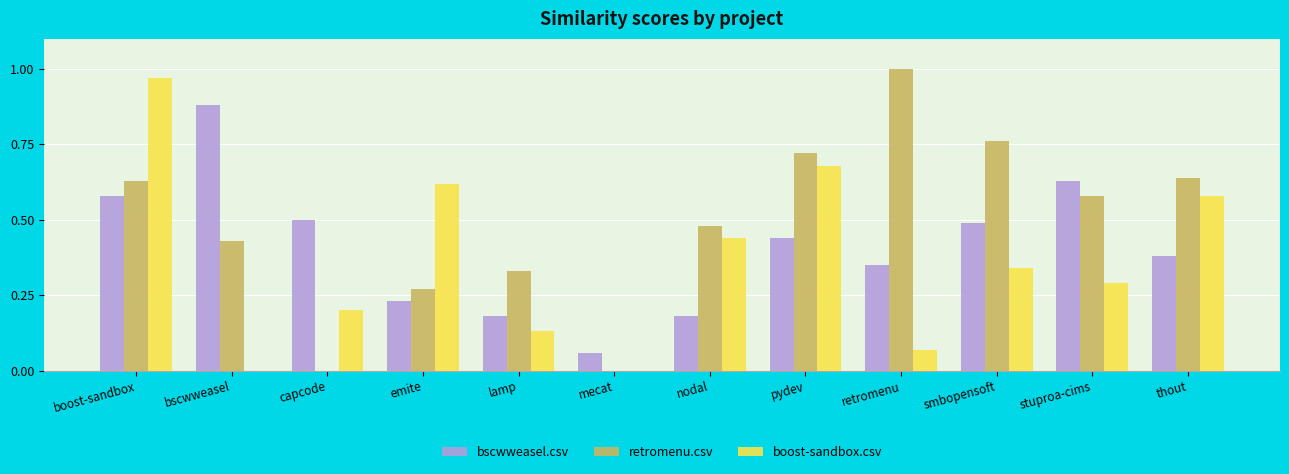

What is the sum of all bscwweasel.csv values?

4.9